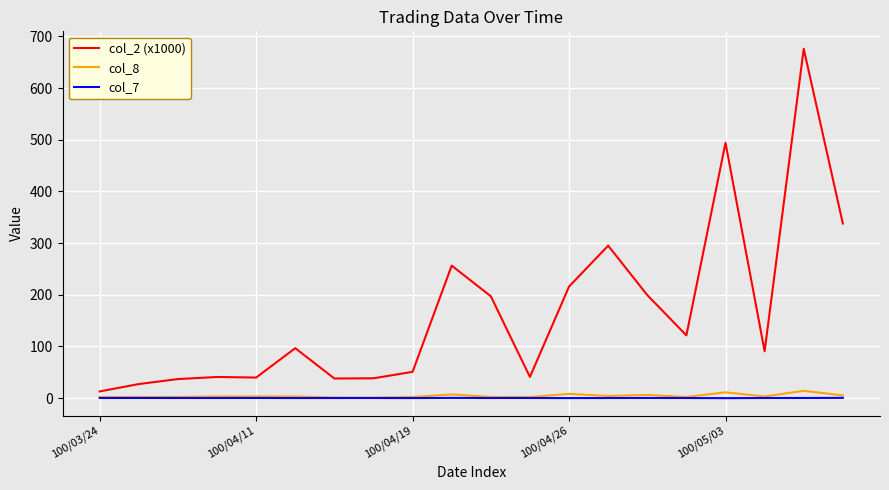

Which series has the largest total across all categories?

col_2 (x1000)